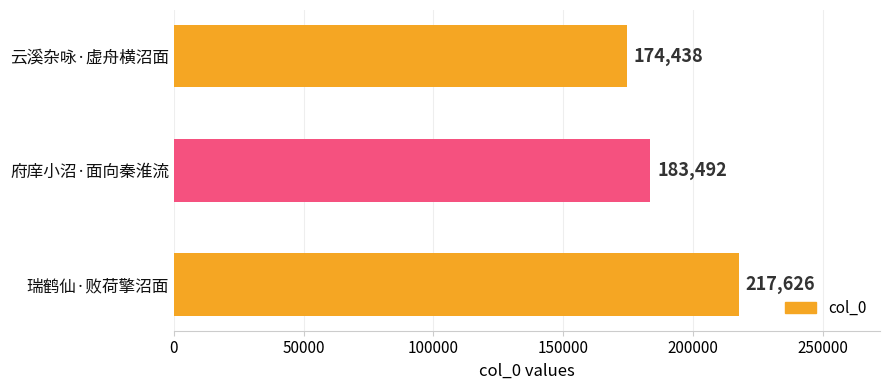

How many bars are there in total?

3